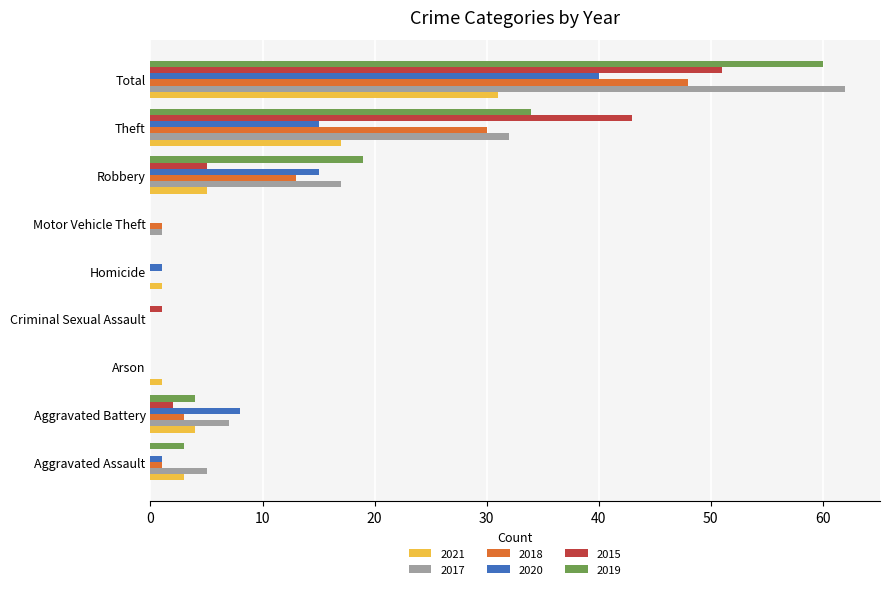

The 2017 series shows 7 at Aggravated Battery. True or false?

True